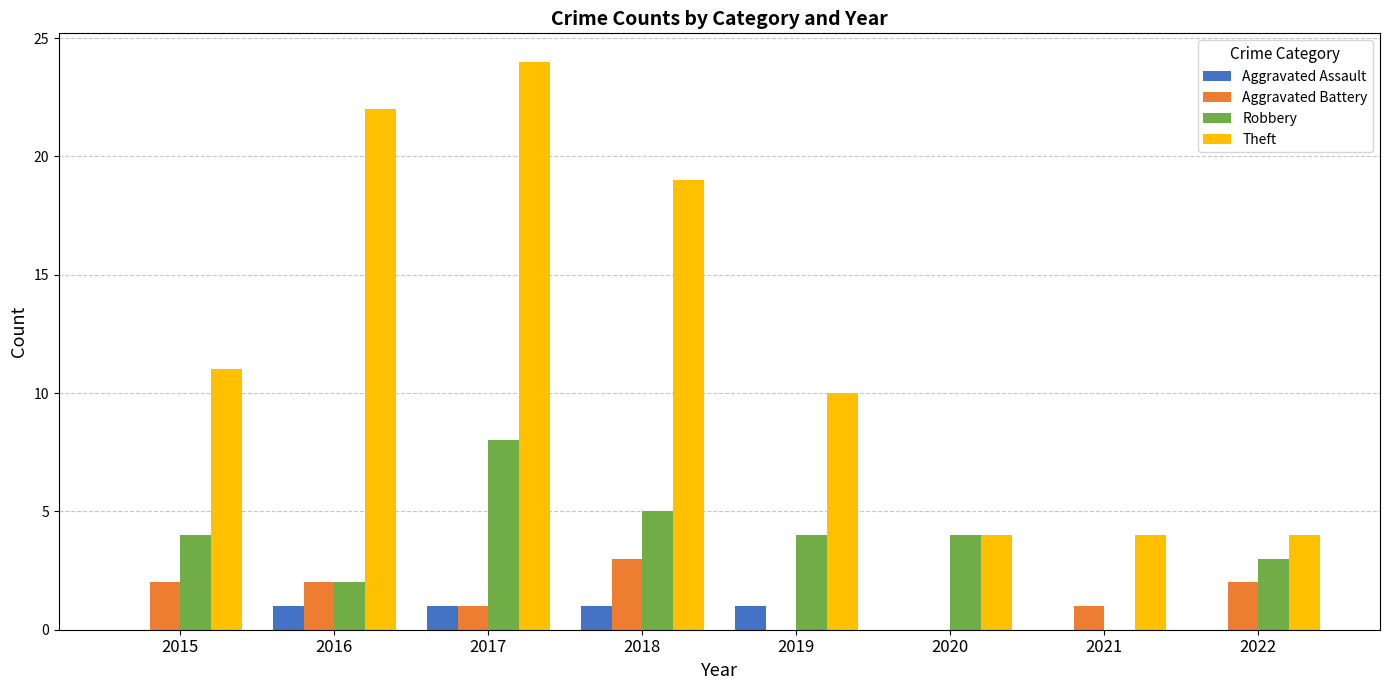

Count the number of data series in this chart.

4